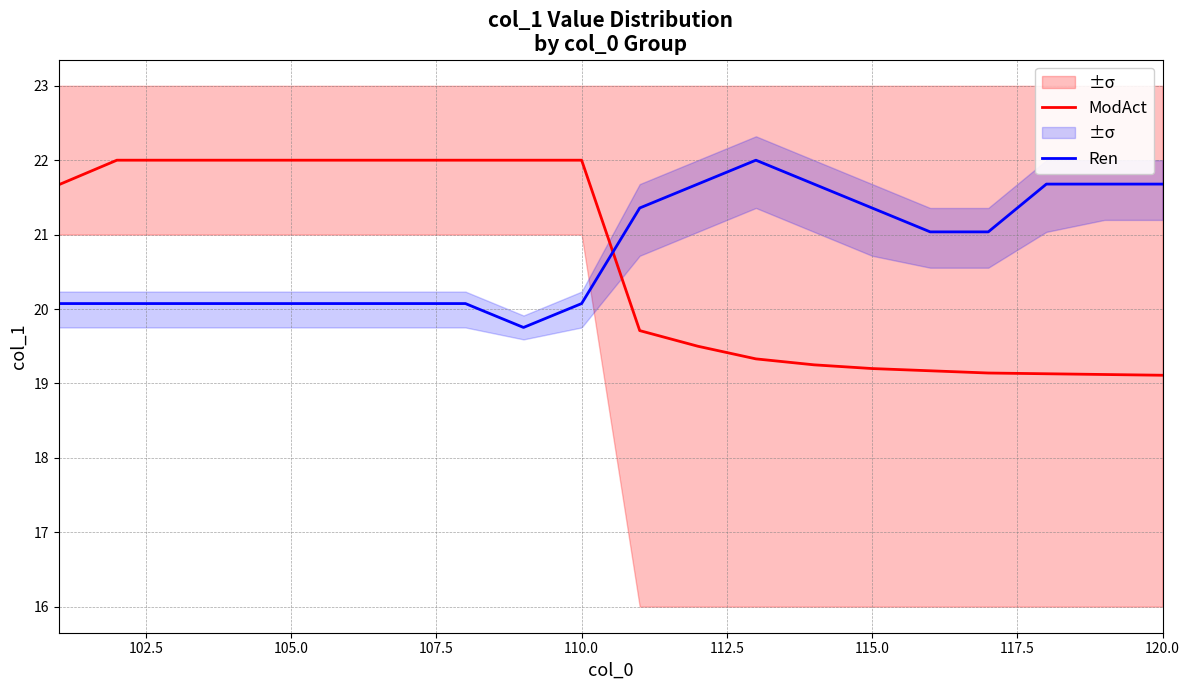

Which series ends up on top after the final intersection of Ren and ModAct?

Ren